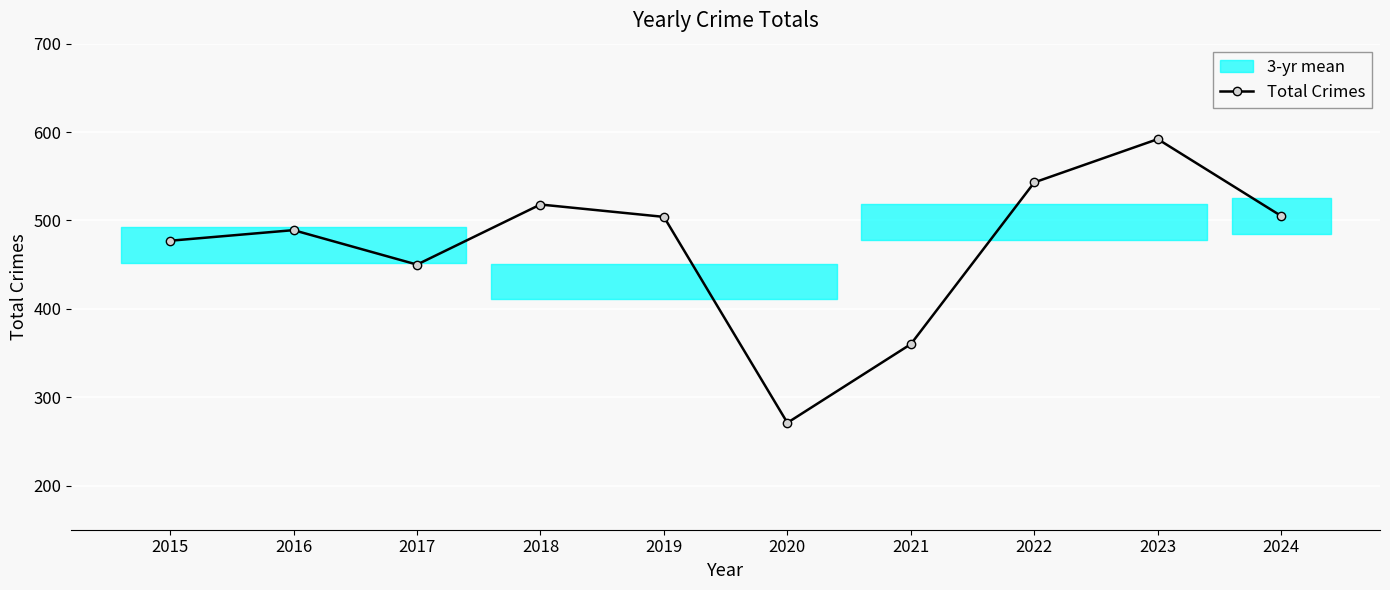

Does the chart display data point markers on the line(s)?

Yes